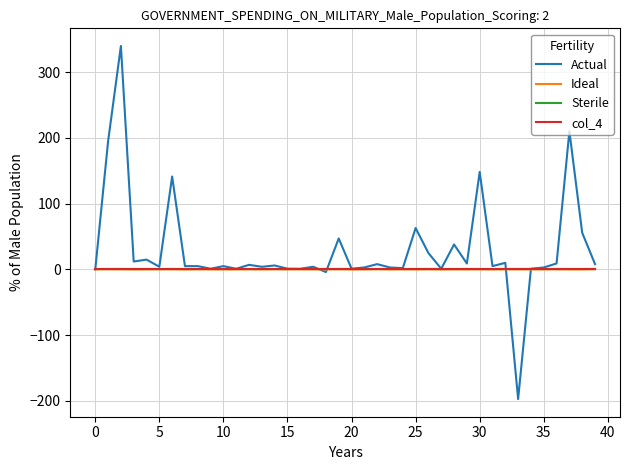

At which category does Ideal reach its first local valley?

10